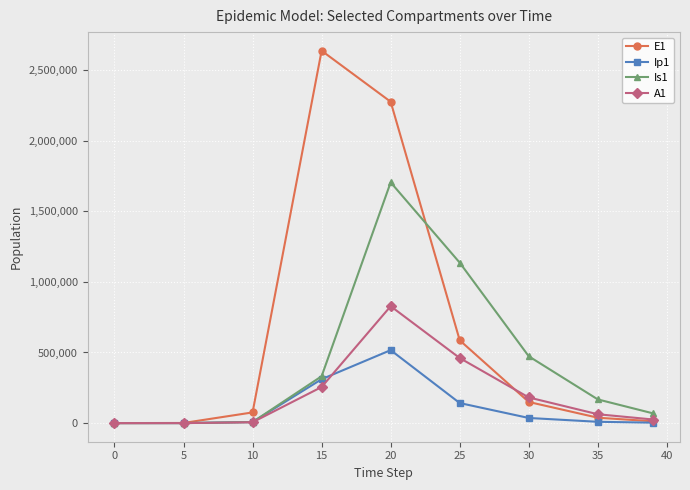

Which series has the largest range (max minus min)?

E1